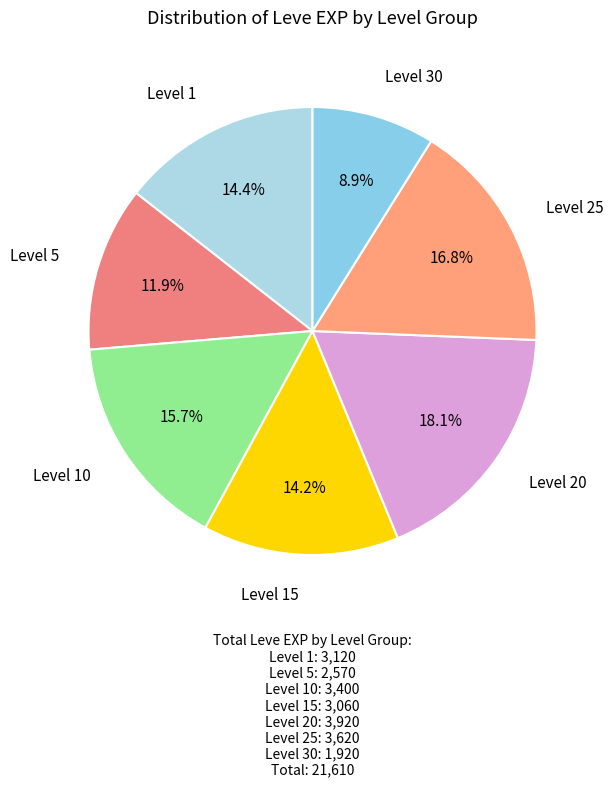

Approximately how many times larger is the value at Level 20 compared to Level 30?

2.0